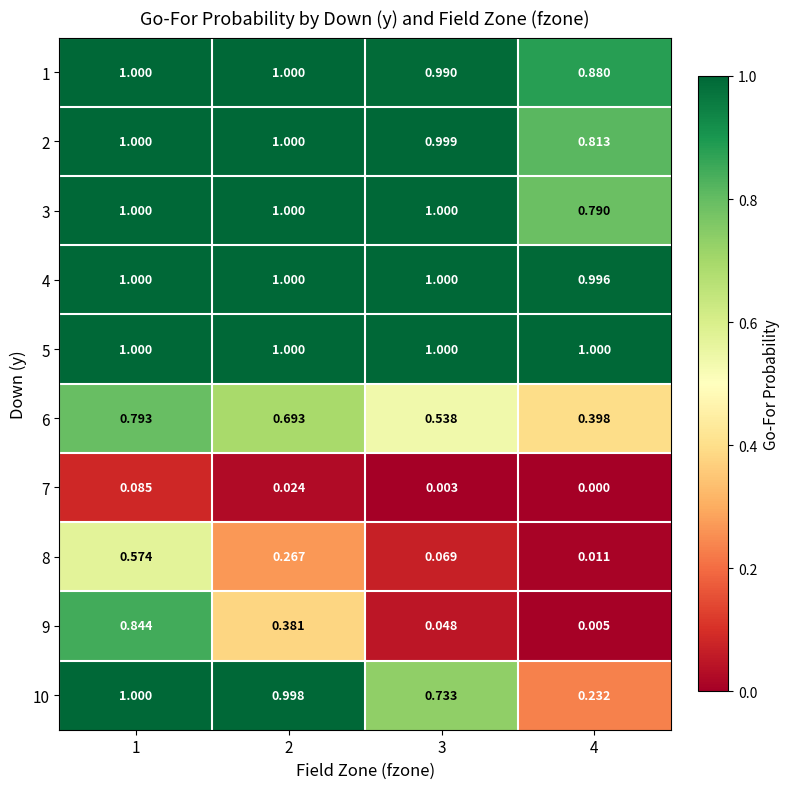

What is the total value across all series at 1?

8.3